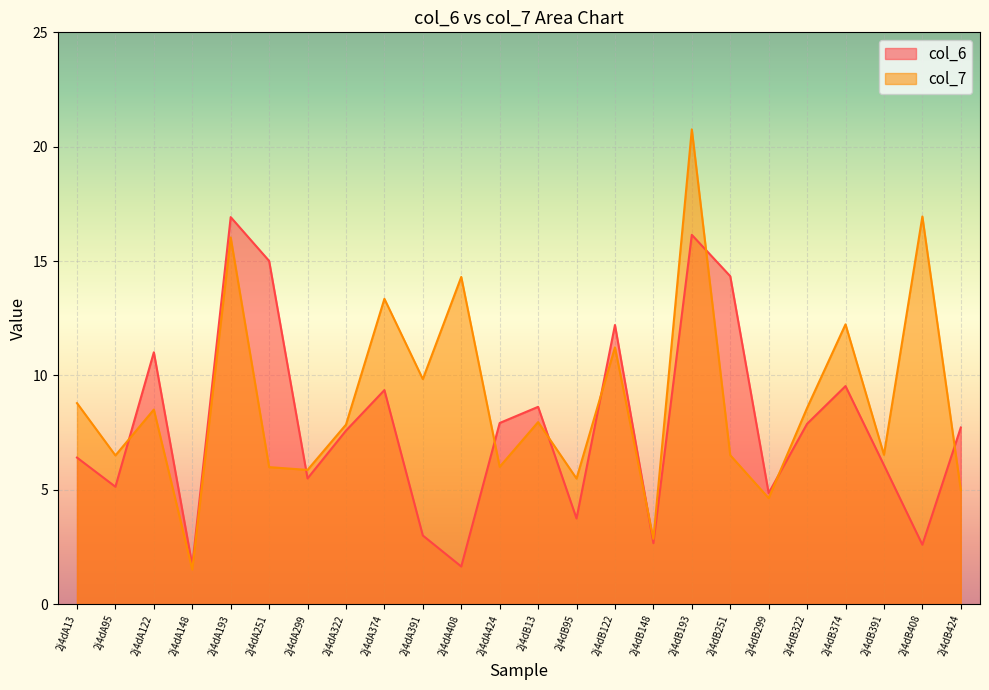

Which series has the largest total across all categories?

col_7